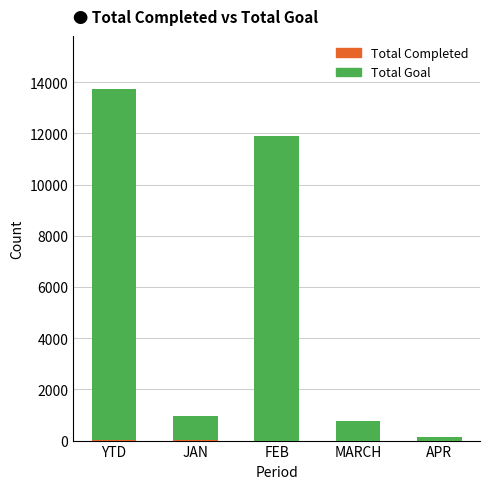

At which category is the sum across all series the highest?

YTD